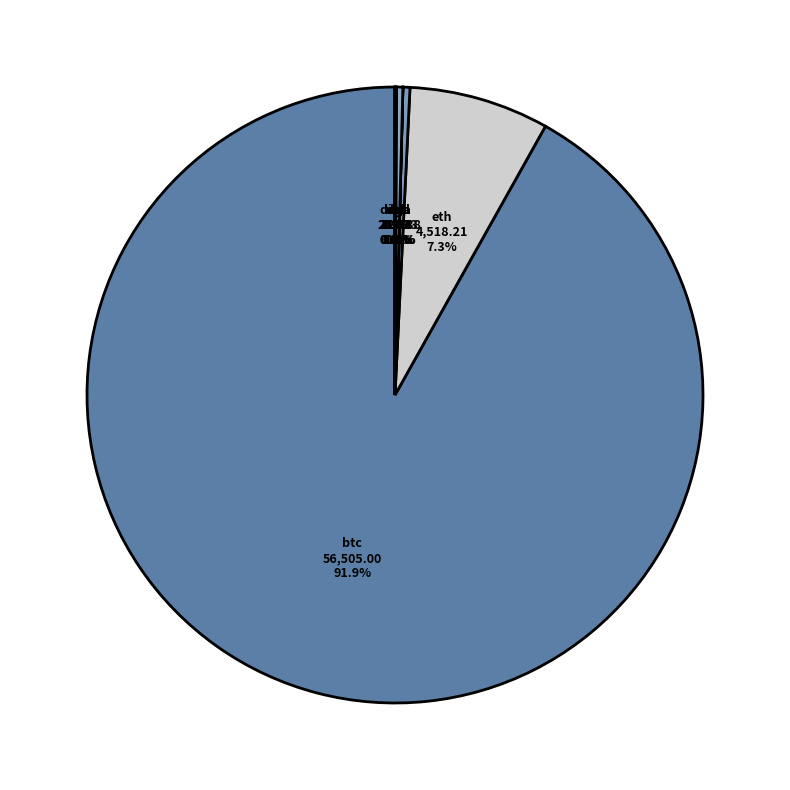

Which has a higher value, sol or btc?

btc